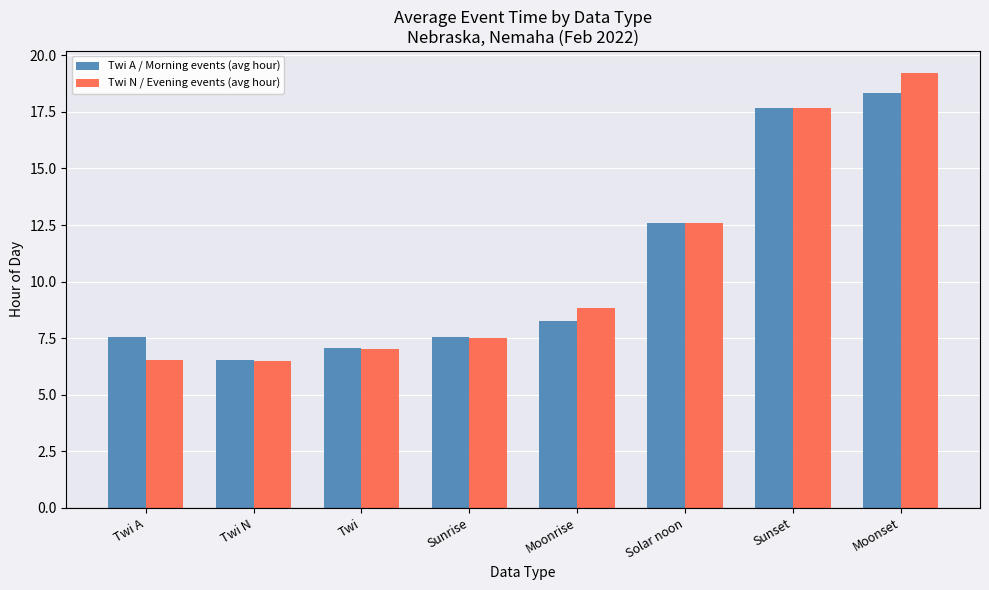

At which label does Twi N / Evening events (avg hour) first exceed 8?

Moonrise